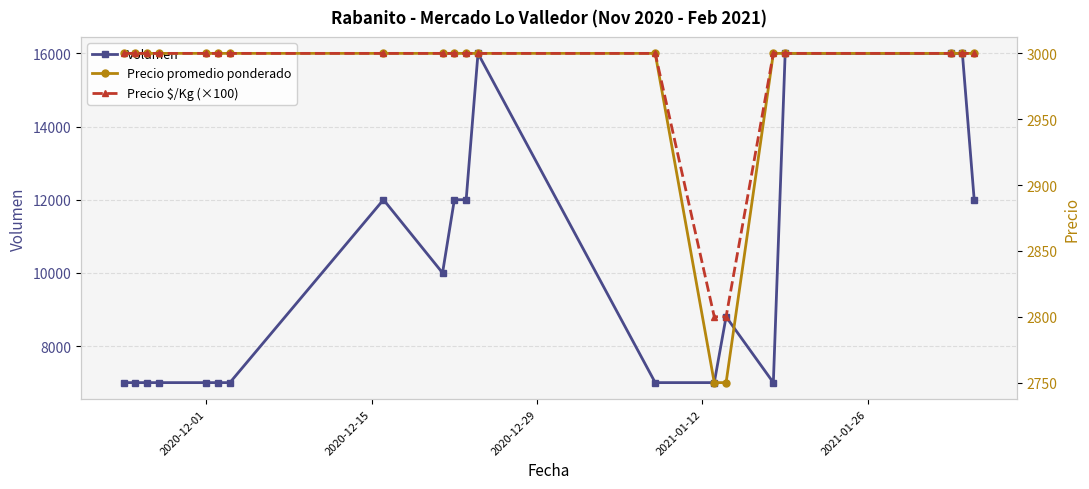

What is the value of the Volumen point at the 20th from the left?

12000